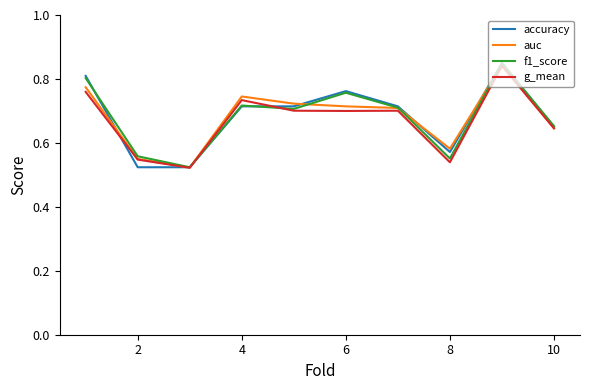

Reading left to right, list all the values displayed in this chart.

accuracy: 0.8	0.5	0.5	0.7	0.7	0.8	0.7	0.6	0.8	0.7
auc: 0.8	0.5	0.5	0.7	0.7	0.7	0.7	0.6	0.8	0.6
f1_score: 0.8	0.6	0.5	0.7	0.7	0.8	0.7	0.6	0.8	0.7
g_mean: 0.8	0.5	0.5	0.7	0.7	0.7	0.7	0.5	0.8	0.6